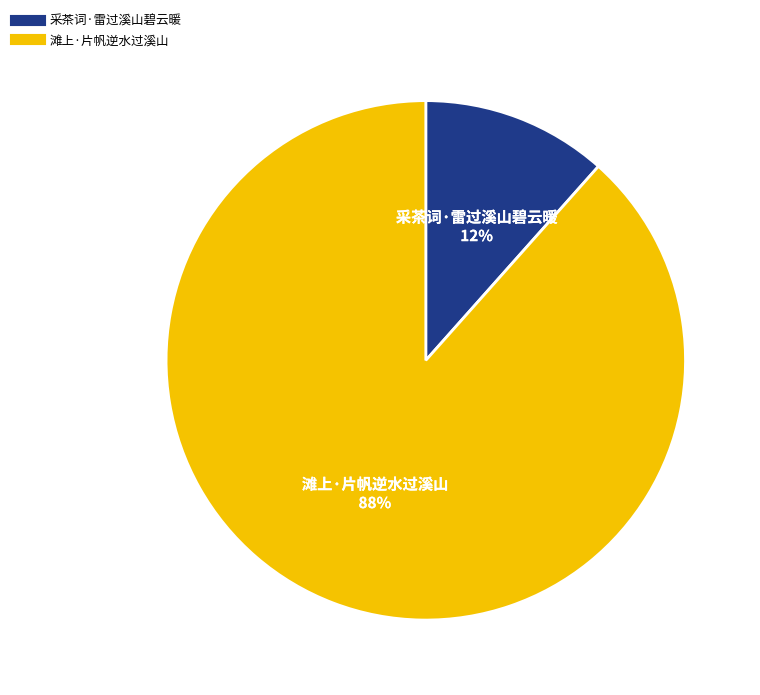

Do 采茶词·雷过溪山碧云暖 and 滩上·片帆逆水过溪山 together represent more than half of the pie?

Yes